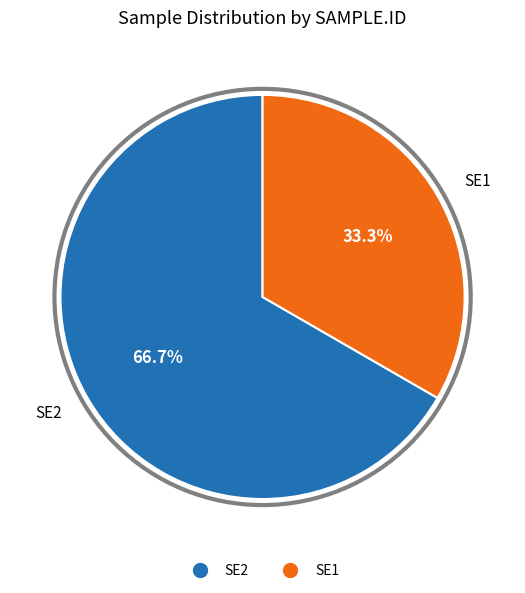

Is the sum of SE2 and SE1 greater than half?

Yes